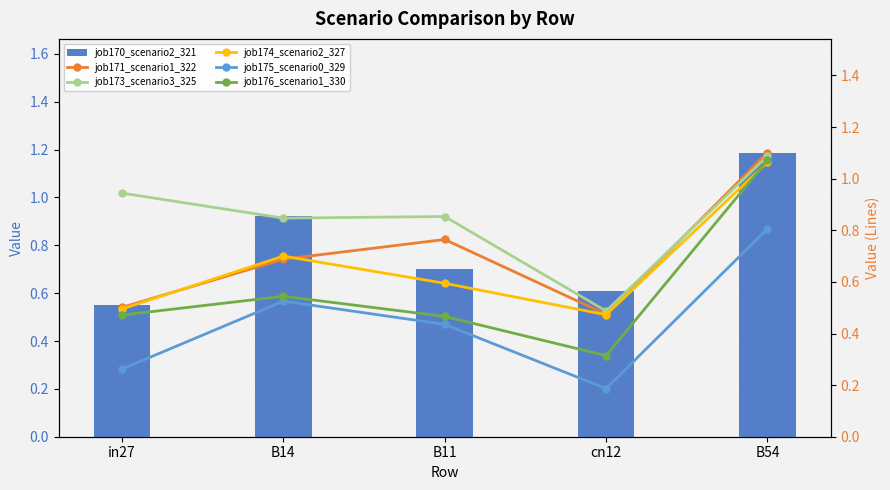

What is the value of the job173_scenario3_325 bar at the 4th from the left?

0.5